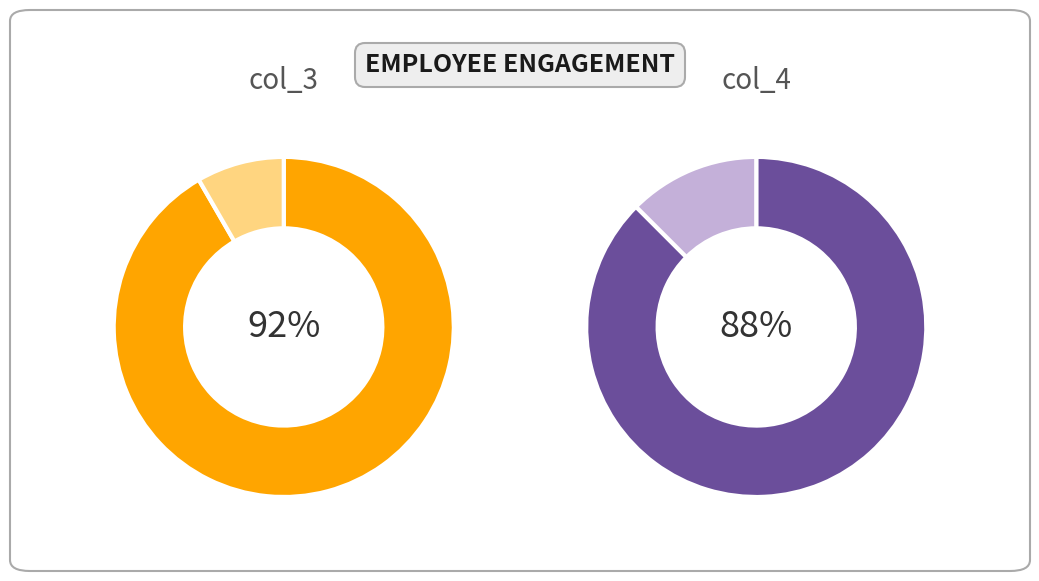

The 2 slice represents 8% of the pie. True or false?

True